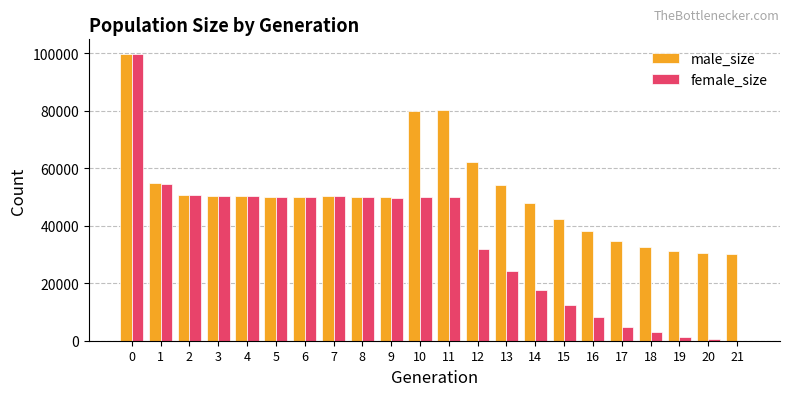

True or false: female_size has a value of 50096 at 6.

True